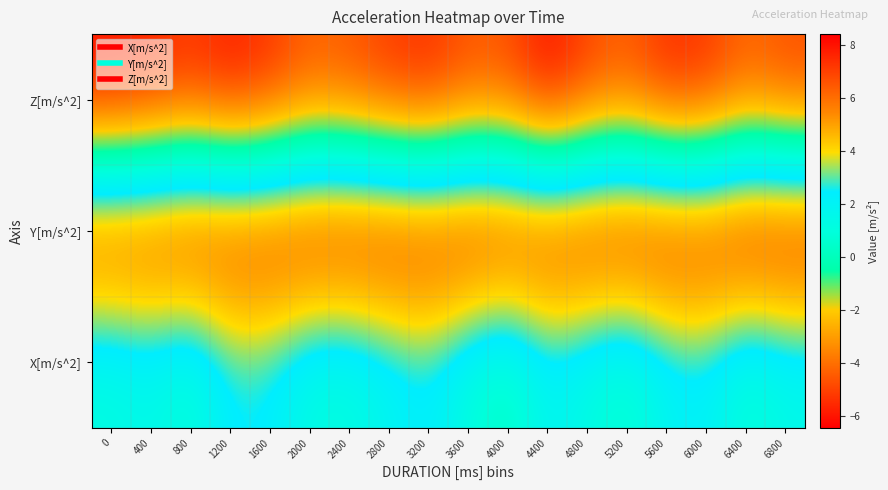

Which series changed the most between 3600 and 5200?

X[m/s^2]